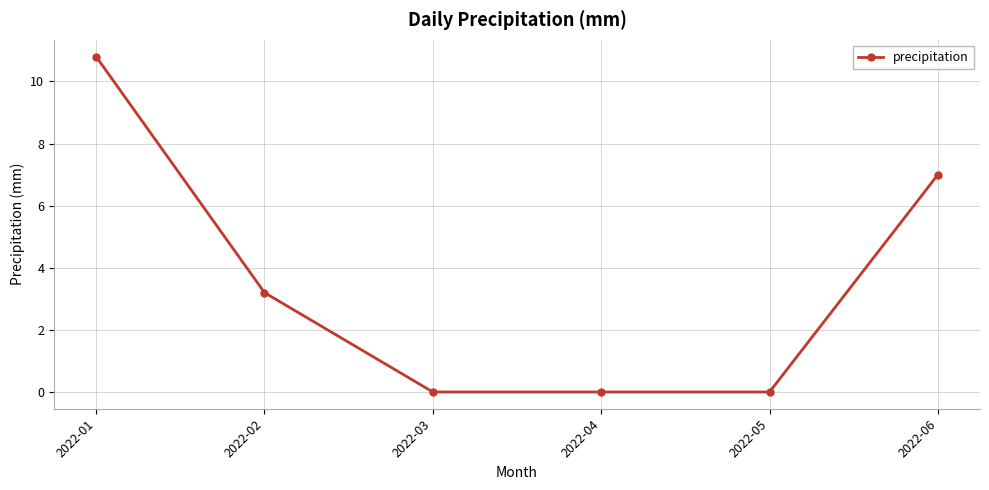

Is this an area chart (filled region under the line)?

No